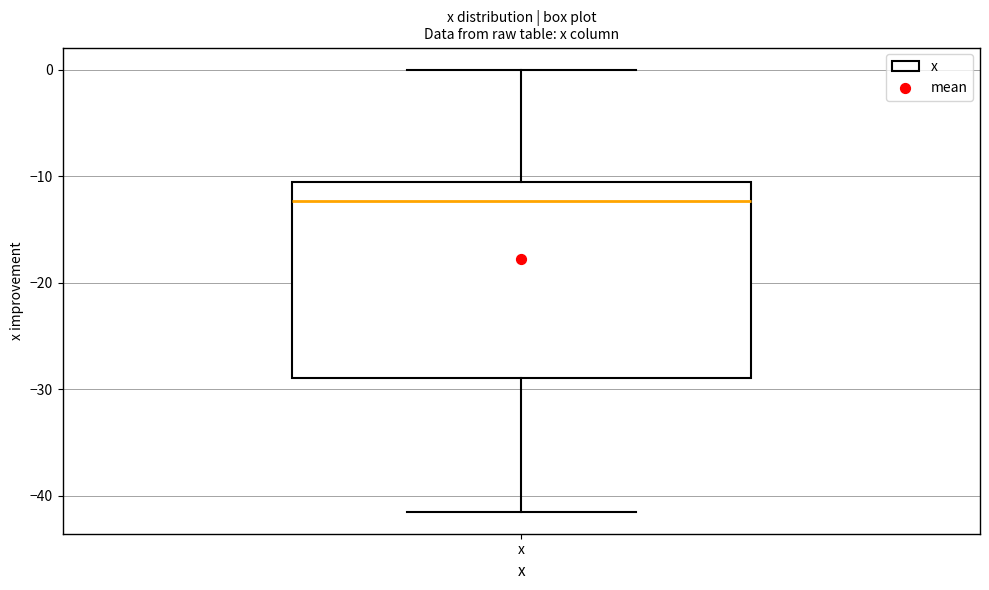

Read this box plot against the y-axis: the position of the median line, the range covered by the box, and the ends of both whiskers. The values are not printed on the chart, so give them approximately, as read against the axis.

median -12, box -29 to -11, whiskers -41 to 0